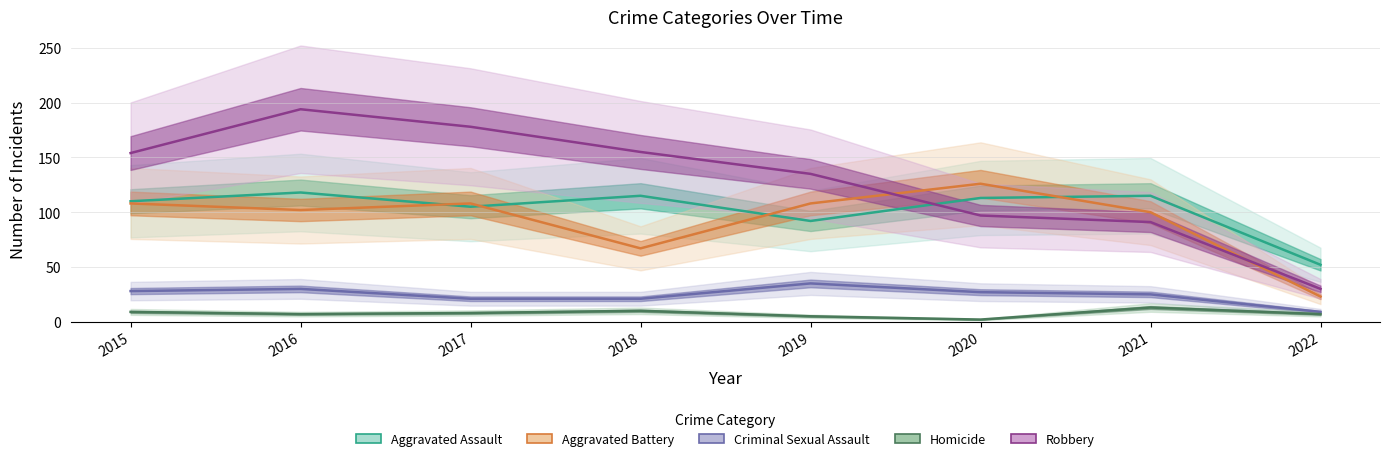

Between 2019 and 2018, which is larger?

2018